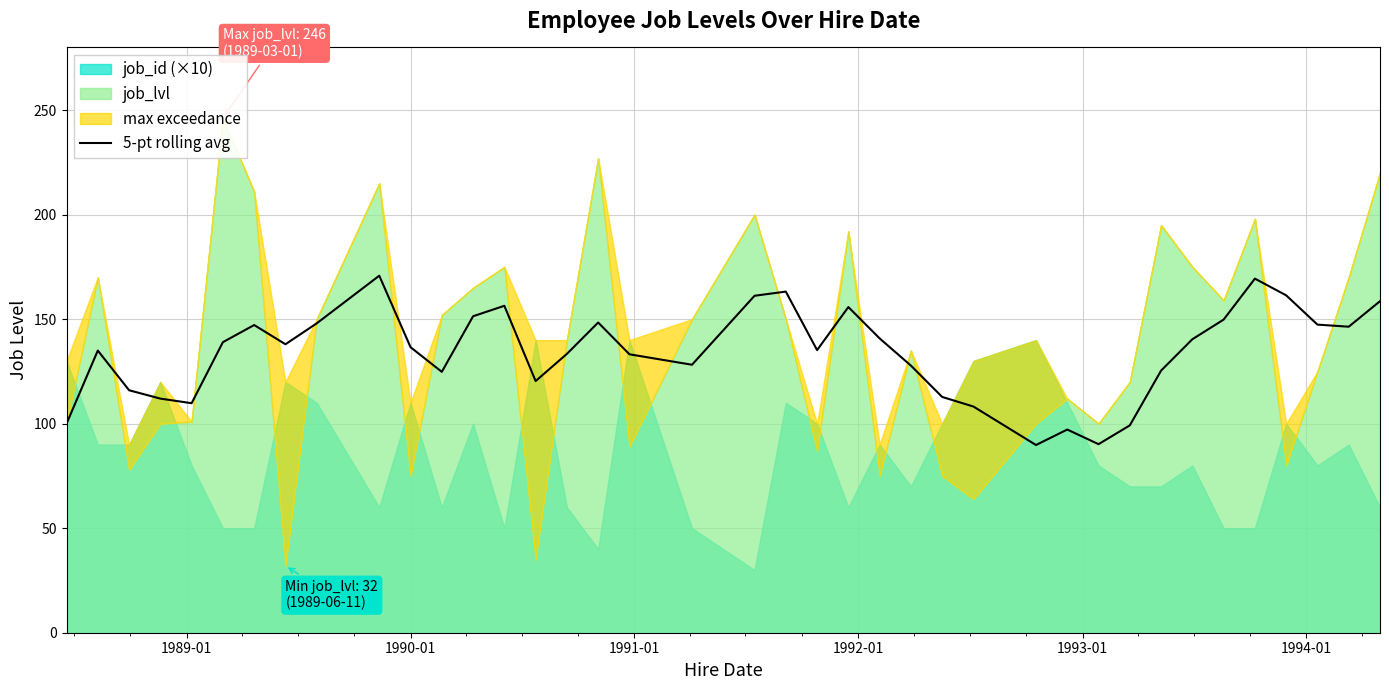

What is the maximum value for 5-pt rolling avg?

170.8